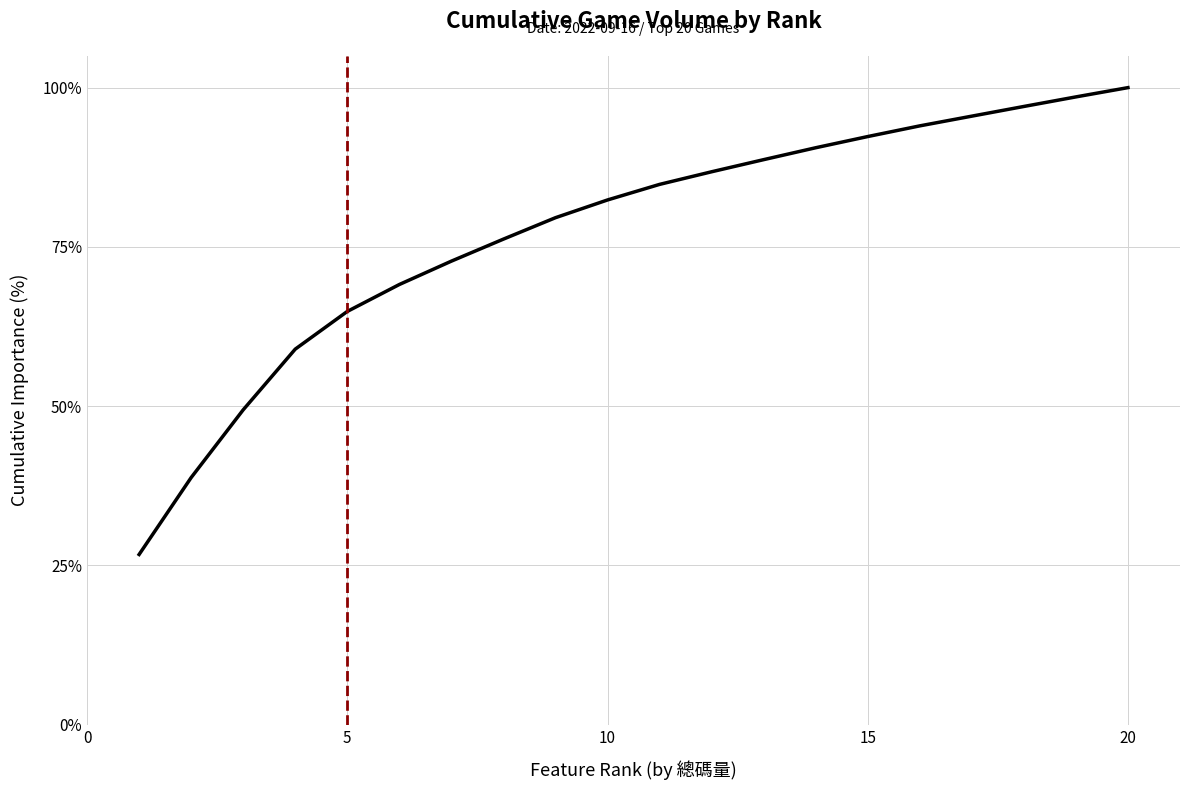

What is the greatest value displayed?

100.0